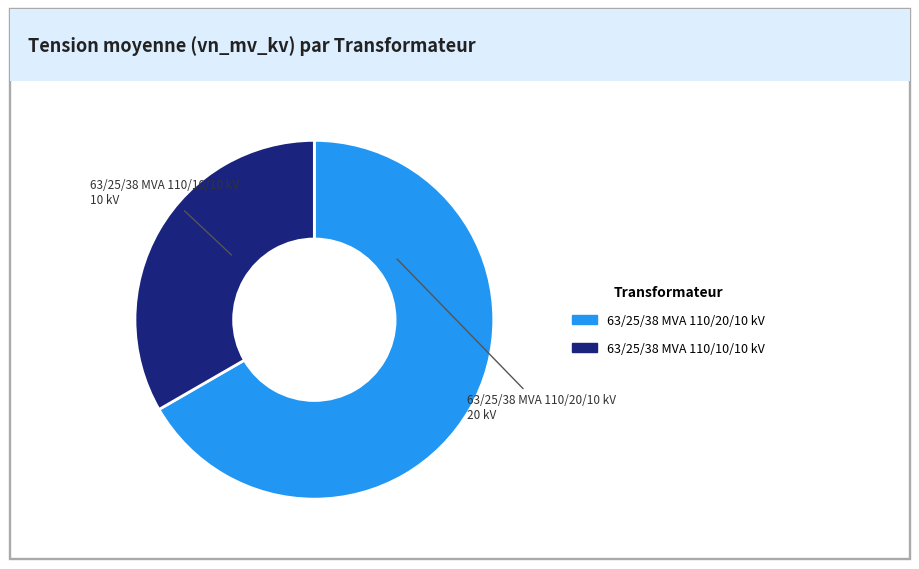

Does any single category account for the majority?

Yes